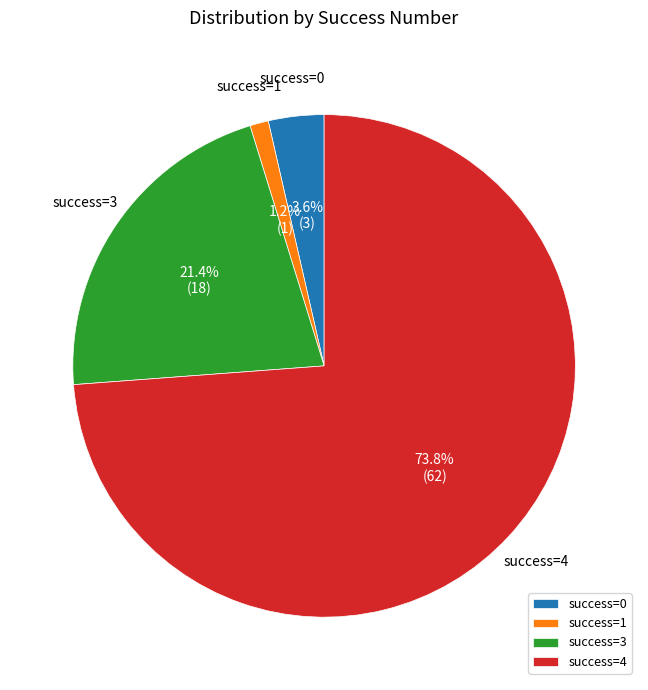

Approximately how many times larger is the value at success=4 compared to success=3?

3.4